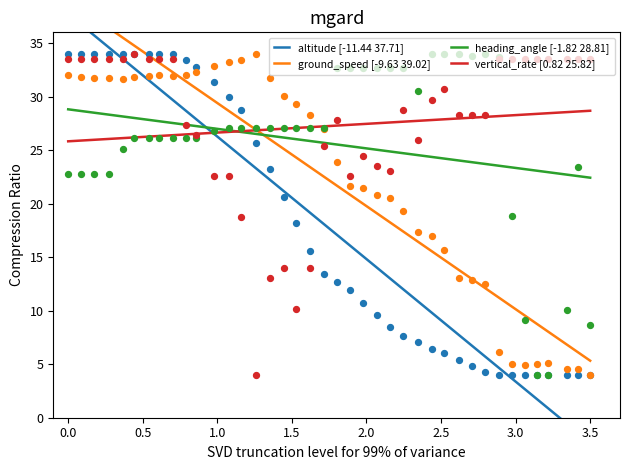

At how many categories does at least one series exceed 29?

38